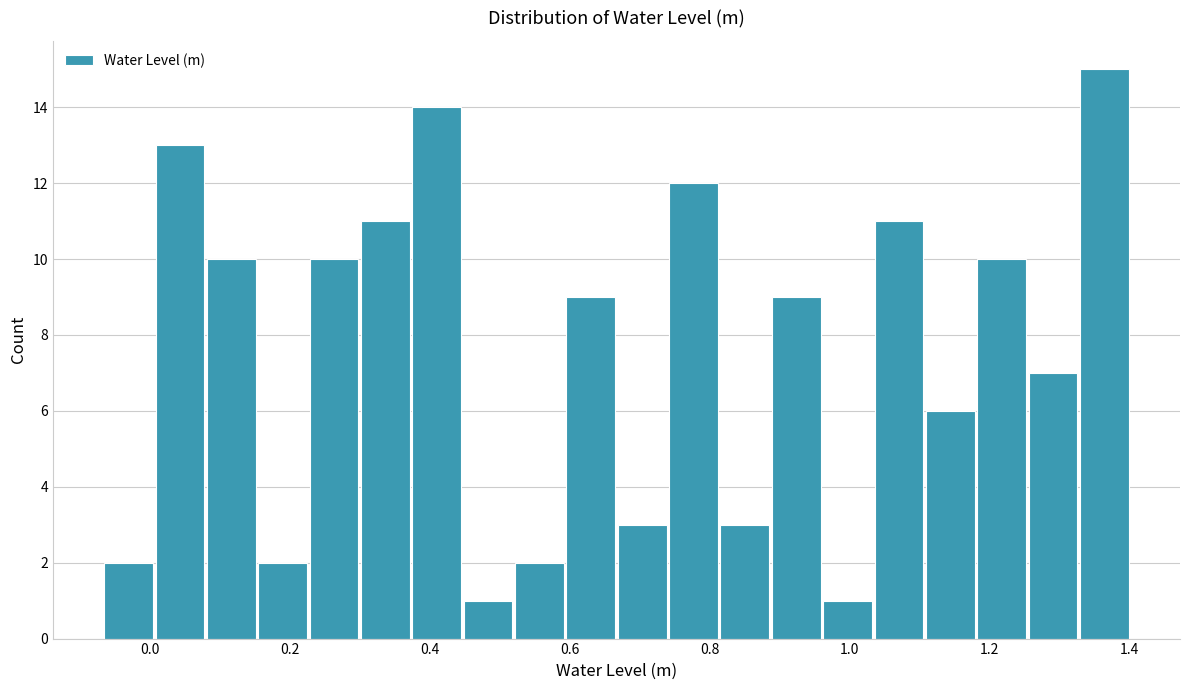

Read against the x-axis, roughly where is the centre of the tallest bar?

1.36